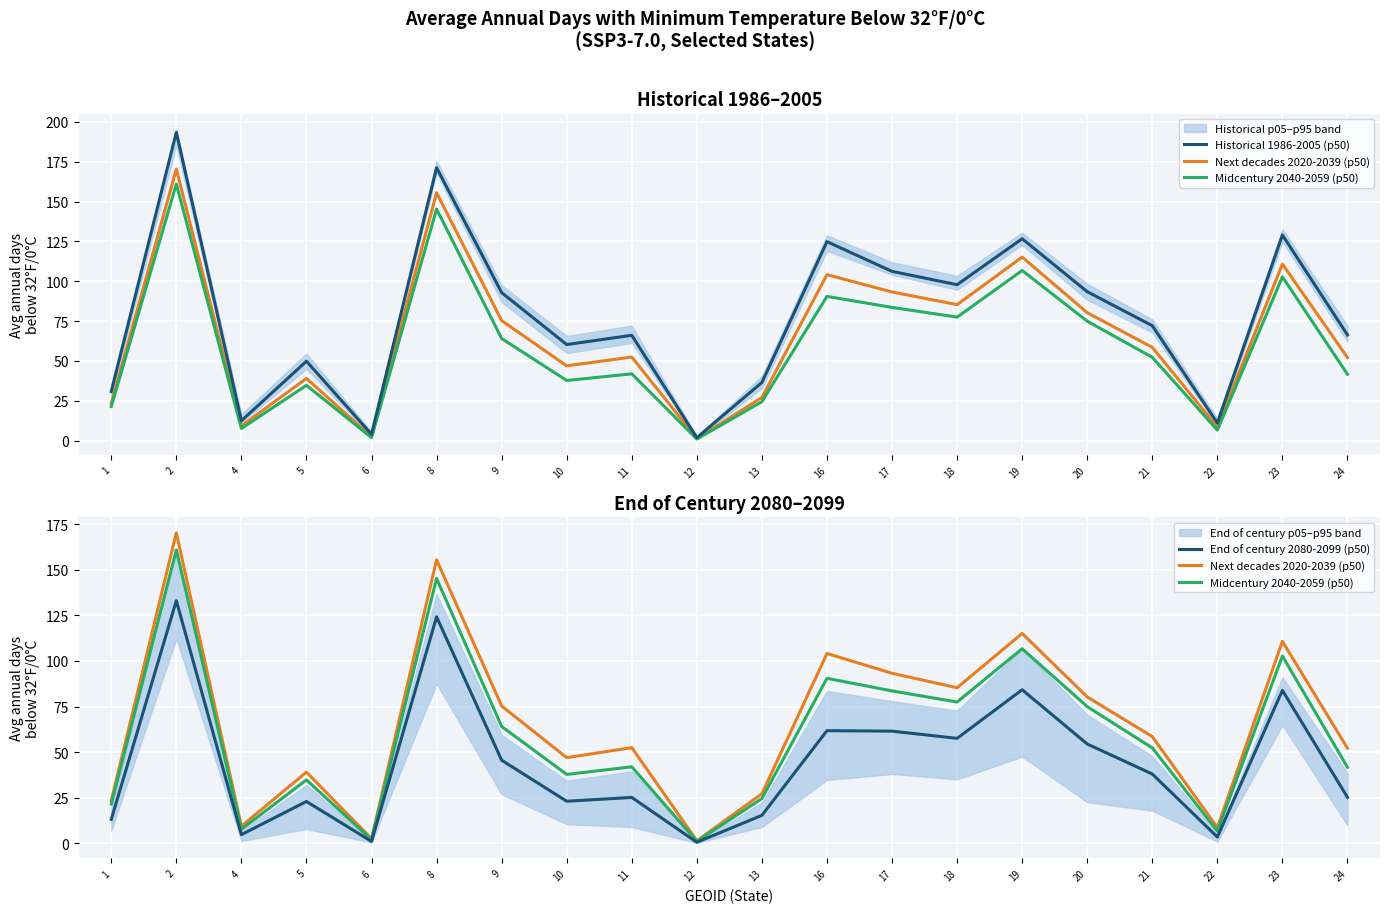

Between 12 and 18, which series saw the biggest shift?

Historical 1986-2005 (p50)